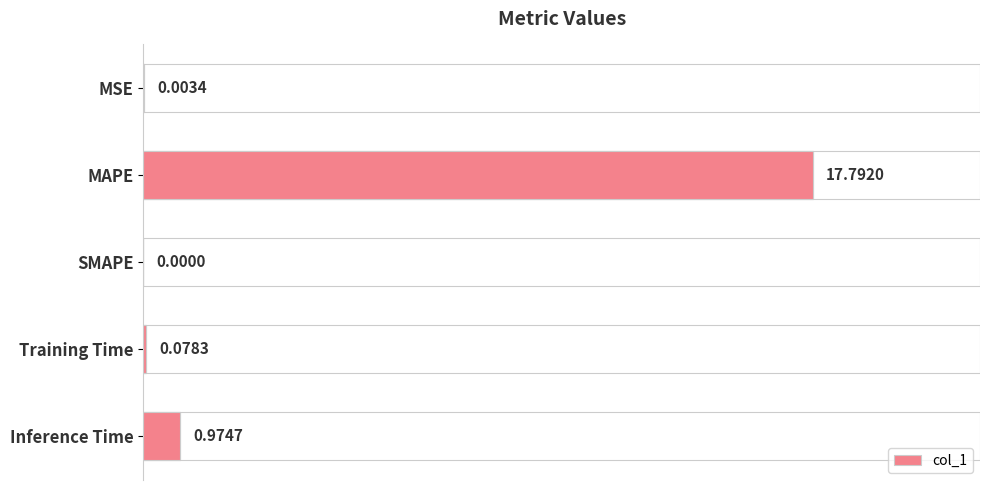

How many bars are there in total?

5